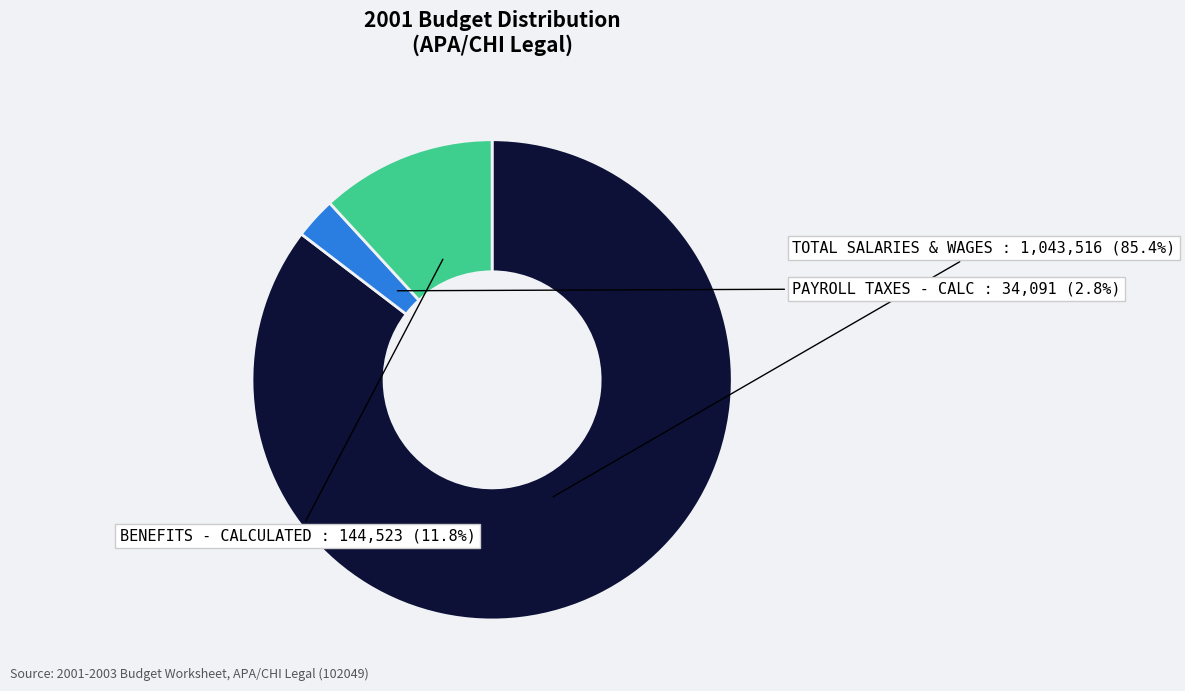

Does any single category account for the majority?

Yes